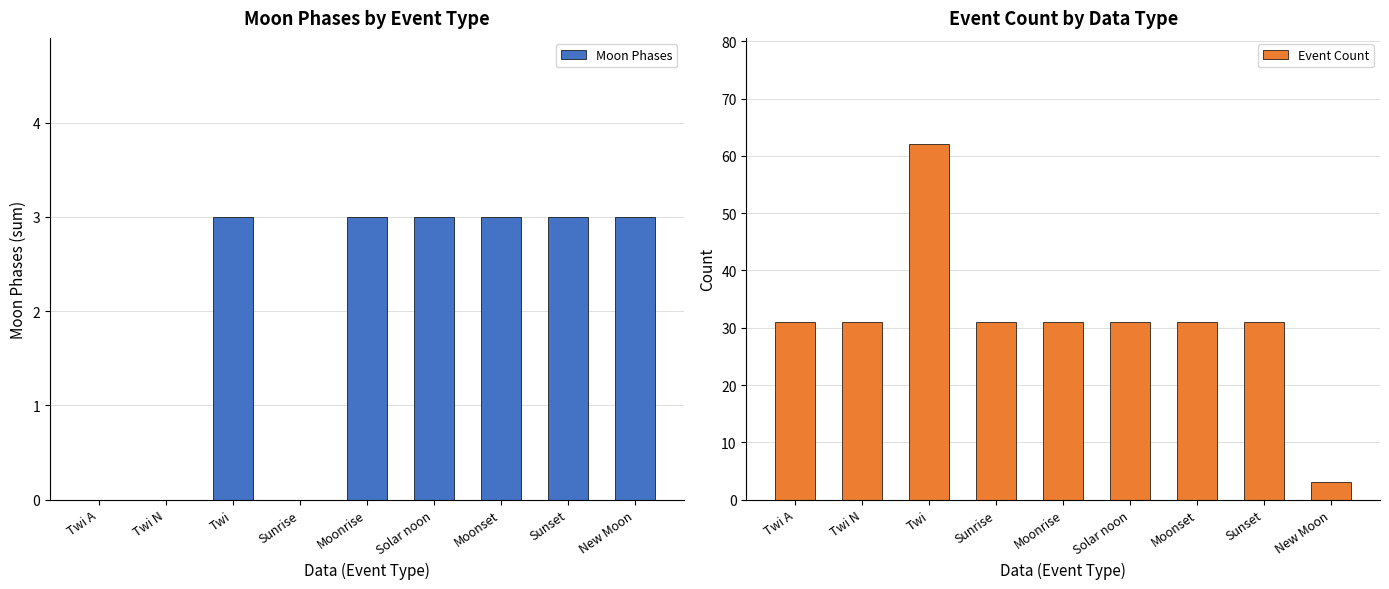

How many categories are shown in the chart?

9